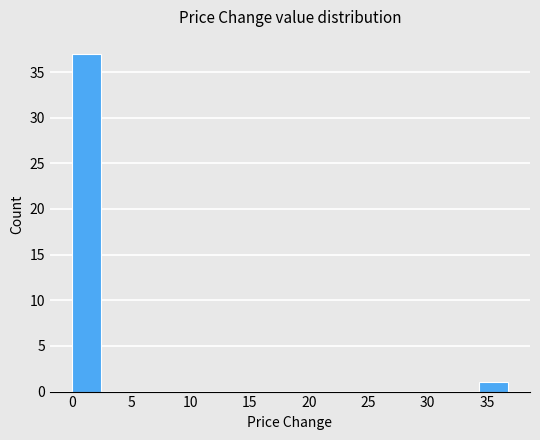

Reading left to right, transcribe this chart: for each bar, give the range it covers on the x-axis and its height. Neither the bar edges nor the heights are printed on the chart, so give them approximately, as read against the axes.

0.0 to 2.5: 37
2.5 to 5.0: 0
5.0 to 7.5: 0
7.5 to 10.0: 0
10.0 to 12.5: 0
12.5 to 14.5: 0
14.5 to 17.0: 0
17.0 to 19.5: 0
19.5 to 22.0: 0
22.0 to 24.5: 0
24.5 to 27.0: 0
27.0 to 29.5: 0
29.5 to 32.0: 0
32.0 to 34.5: 0
34.5 to 37.0: 1